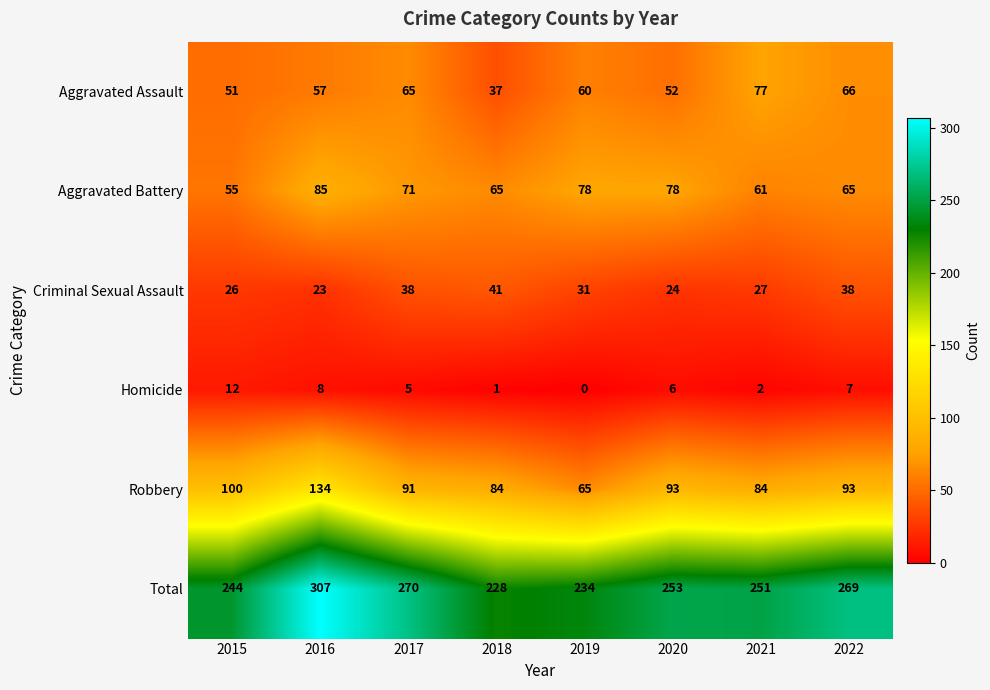

How many categories are shown in the chart?

8